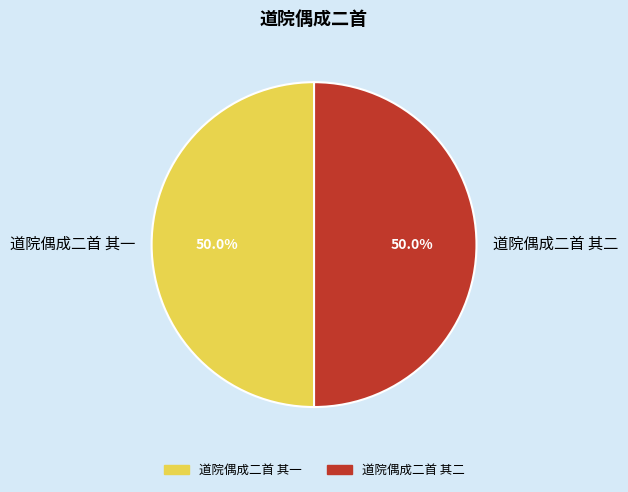

True or false: 道院偶成二首 其一 accounts for 50% of the total.

True